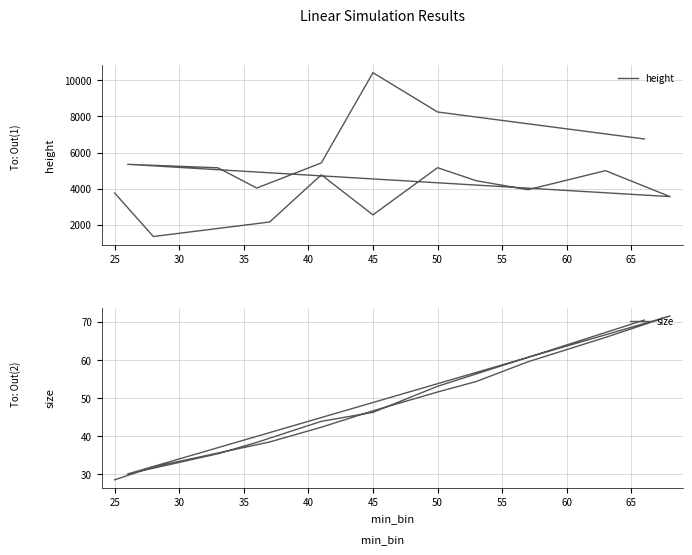

True or false: size and height cross at least once.

False